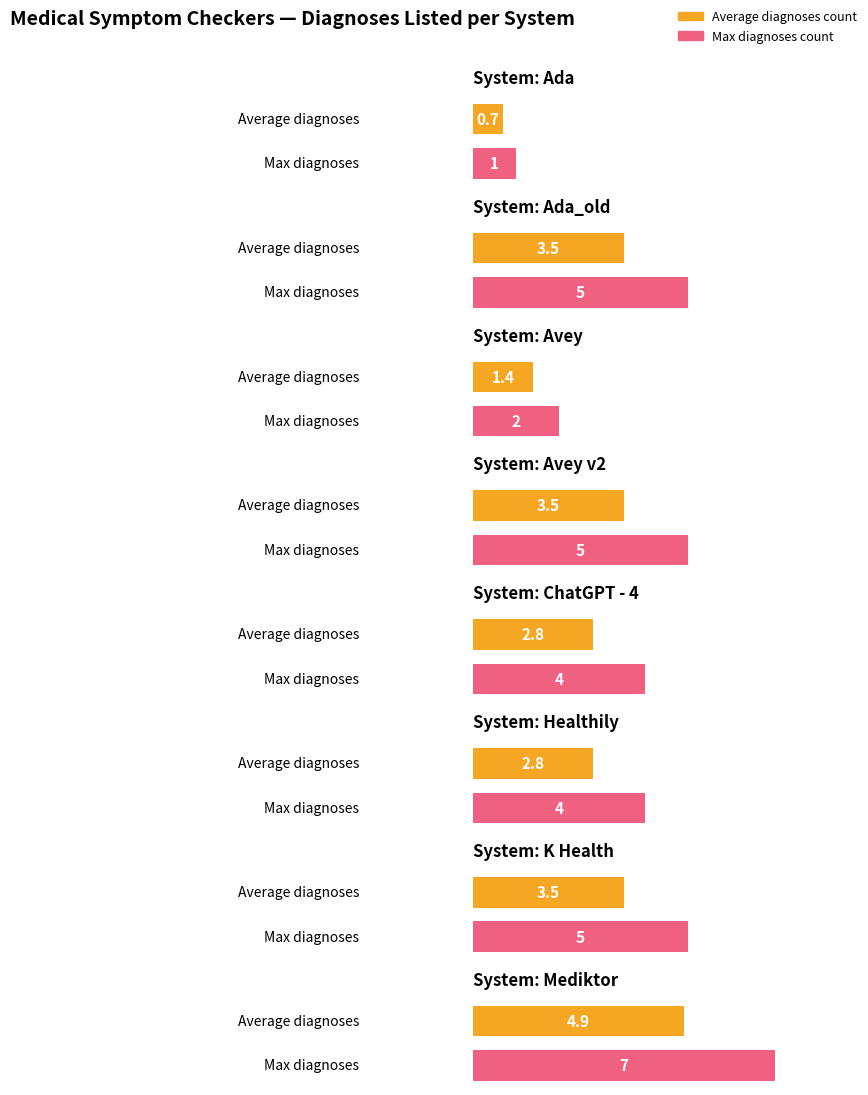

True or false: the data shows 8 at Healthily.

False